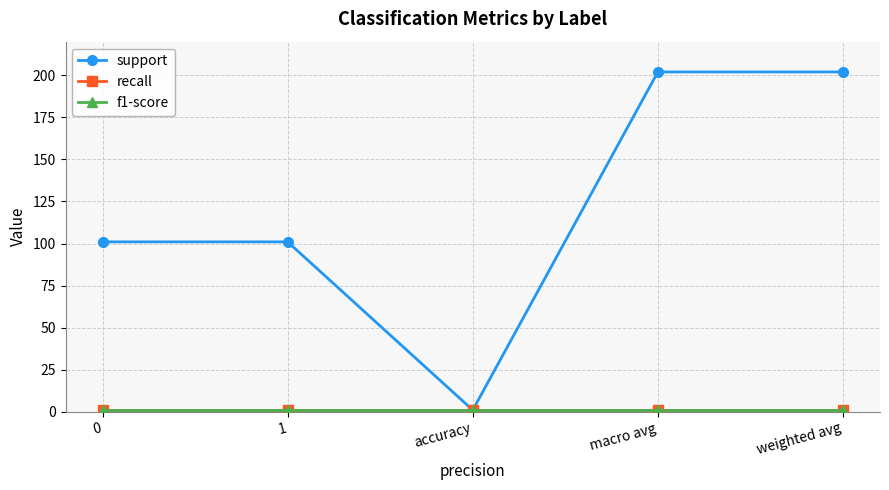

Which series has the largest range (max minus min)?

support